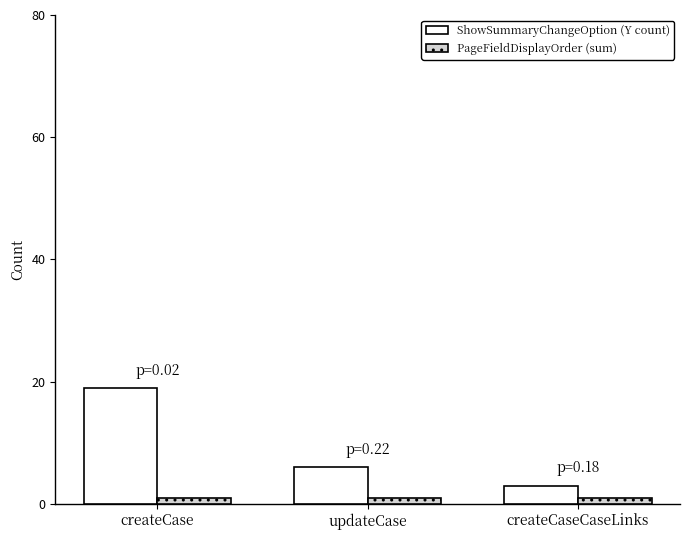

Which category has the highest value across all series?

createCase